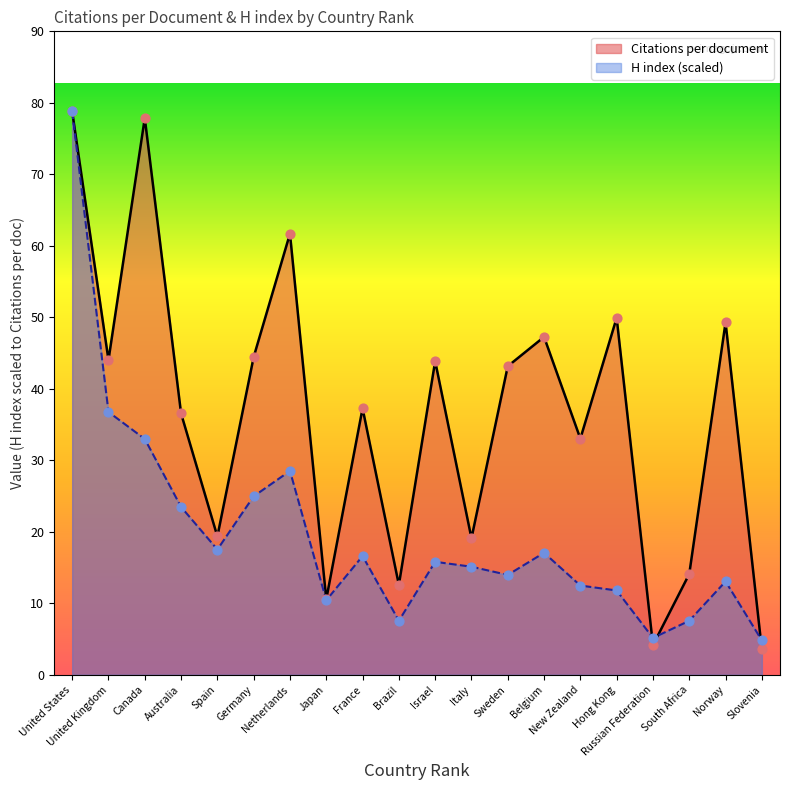

At how many categories does at least one series exceed 59?

3